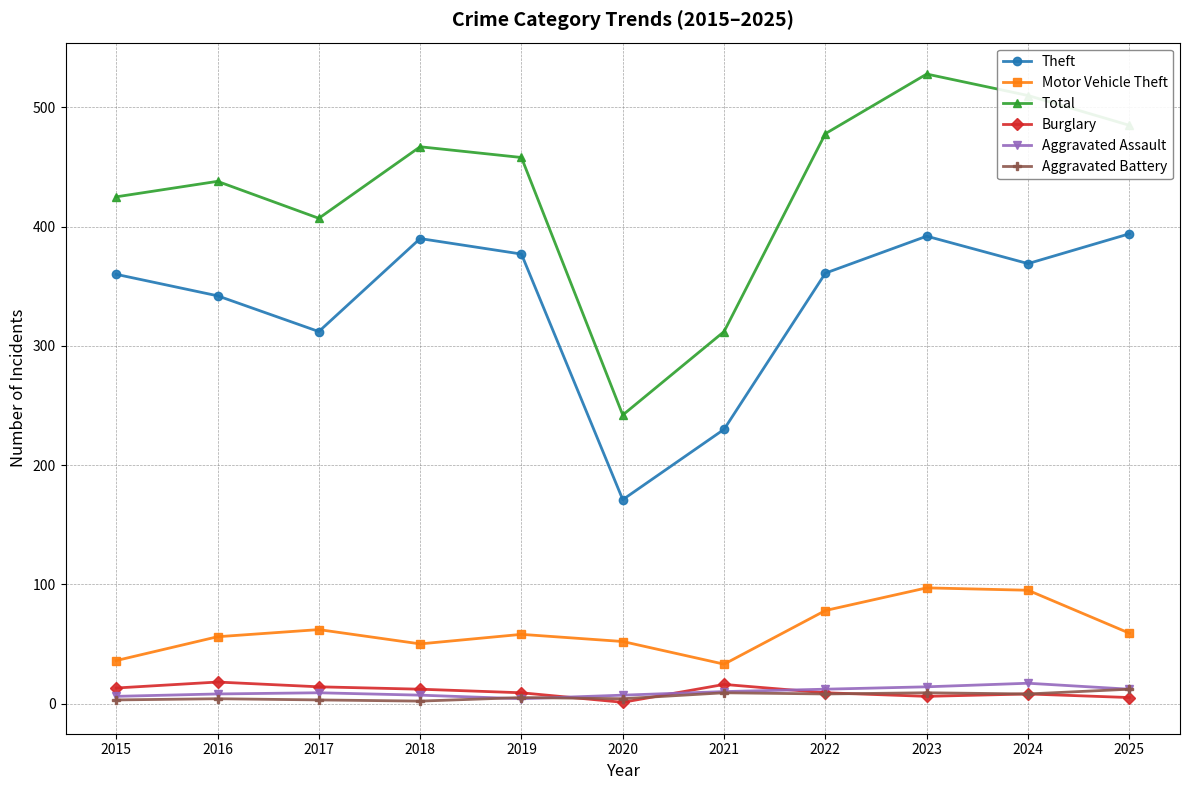

Is the value of Total at 2024 greater than the value of Aggravated Assault at 2020?

Yes